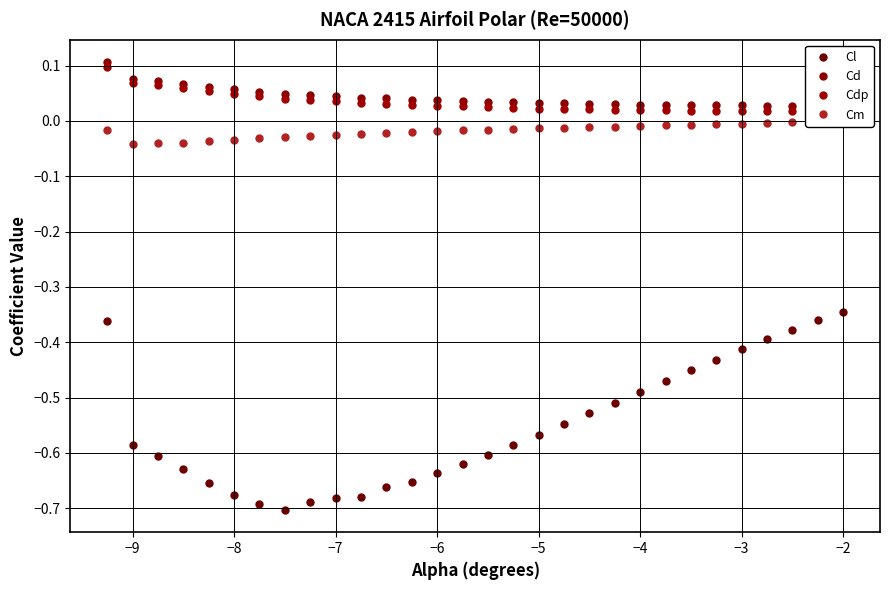

The Cl series shows -0.8 at −5. True or false?

False